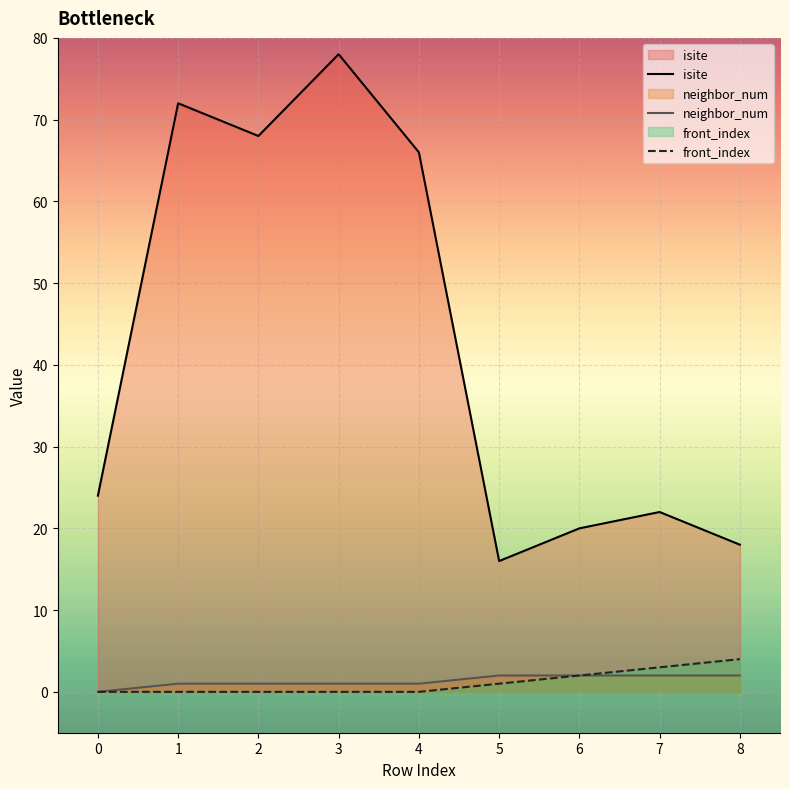

How many lines are shown in the chart?

3